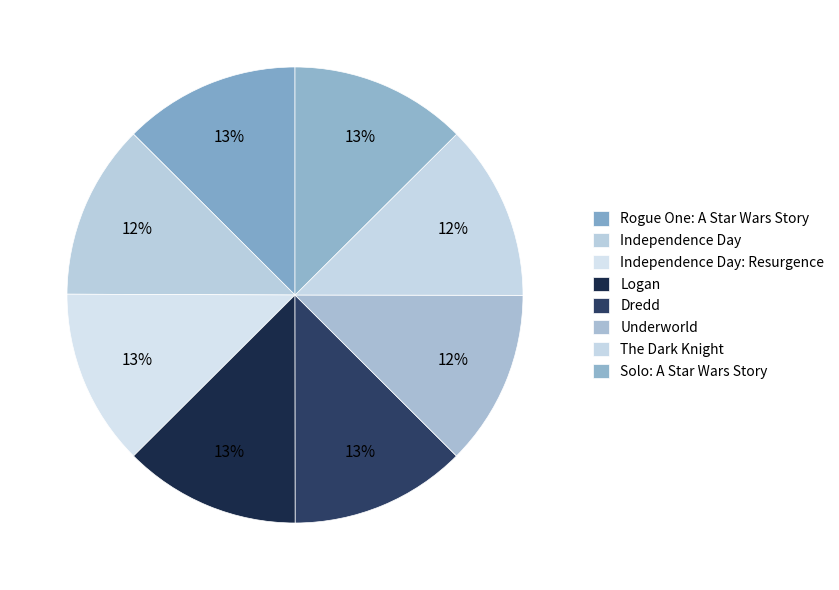

Is it true that Dredd is 13% of the pie?

True